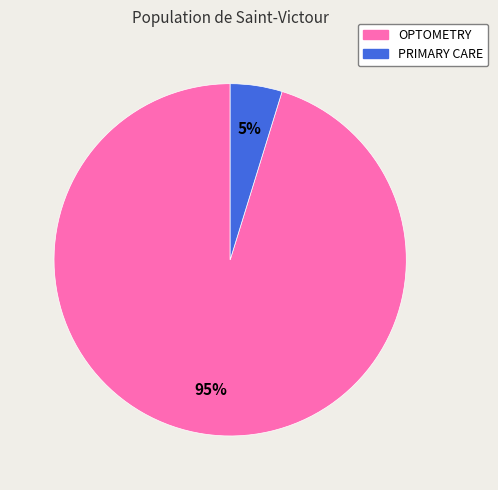

Which has a higher value, OPTOMETRY or PRIMARY CARE?

OPTOMETRY